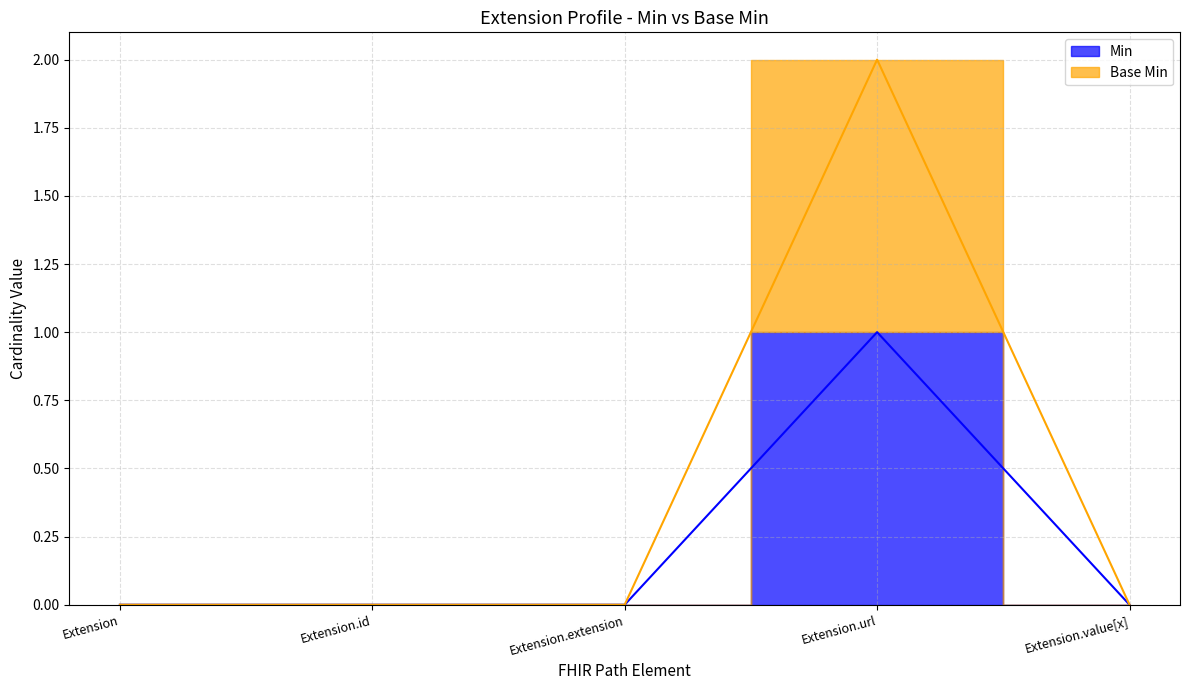

True or false: Min and Base Min cross at least once.

False